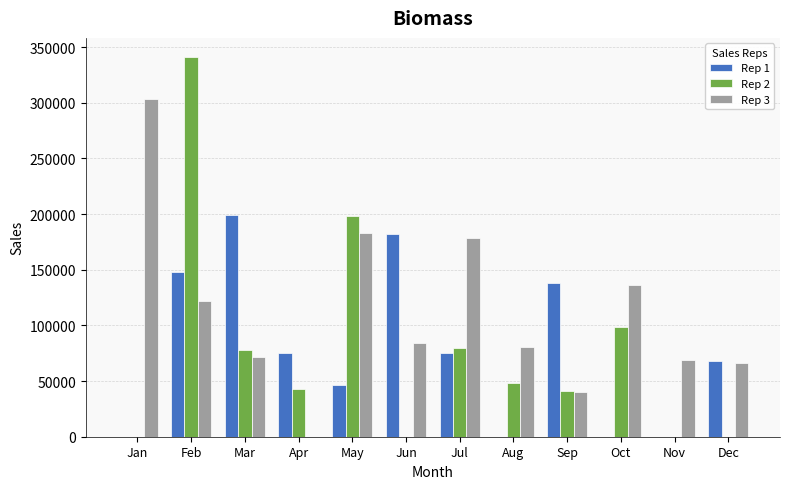

At which category is the sum across all series the highest?

Feb